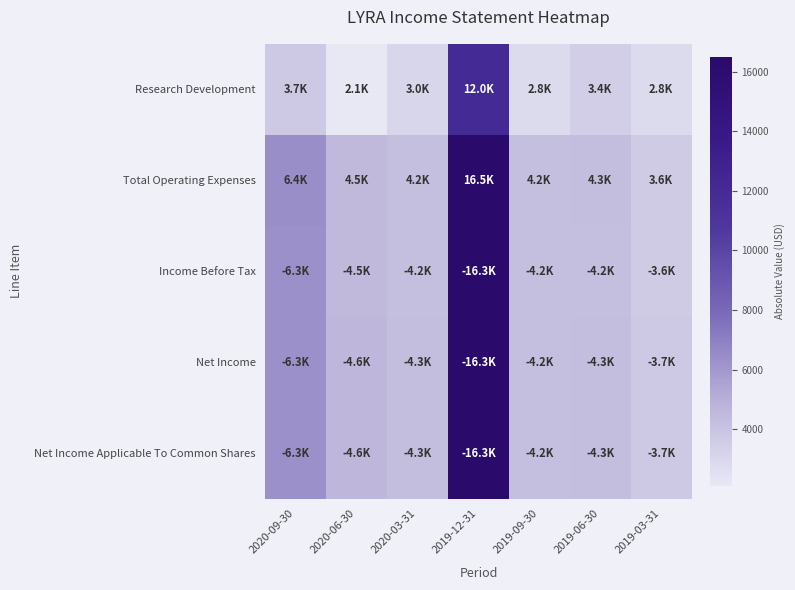

Which category has the highest value across all series?

2019-12-31